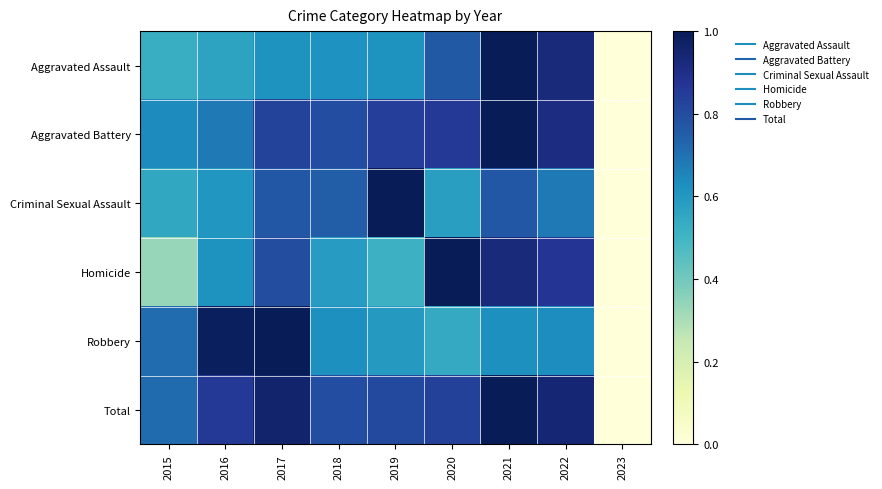

Which series has the widest spread of values?

Aggravated Assault